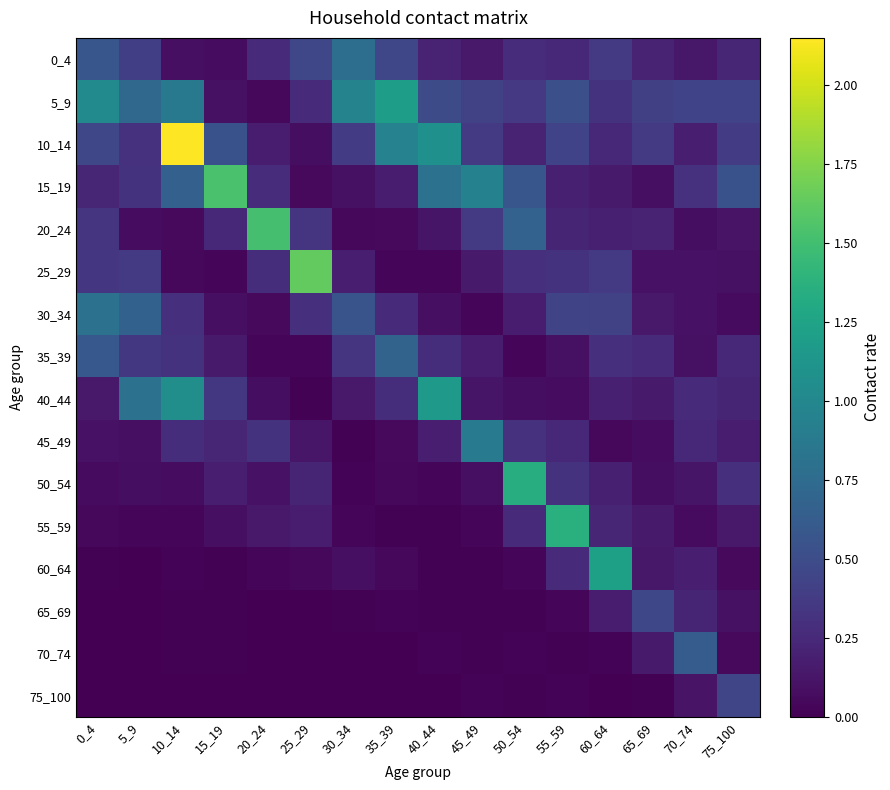

Between 60_64 and 0_4, which is larger?

0_4